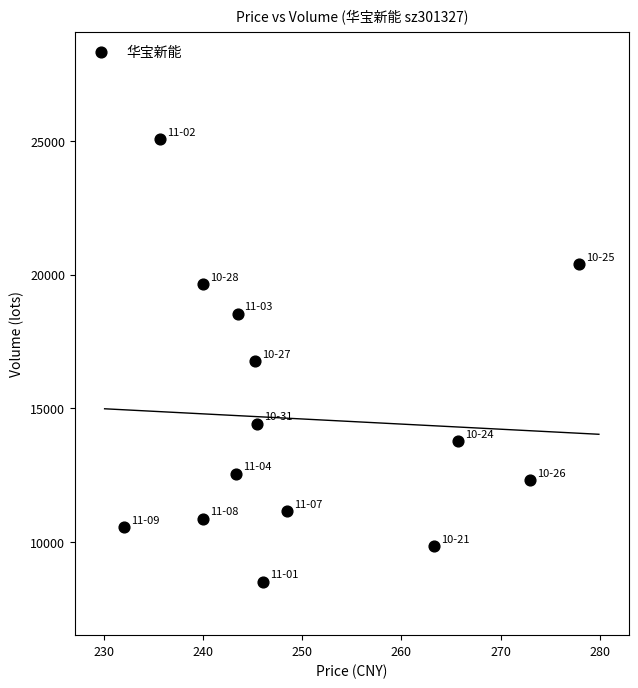

What is the range of Y values (max minus min)?

16562